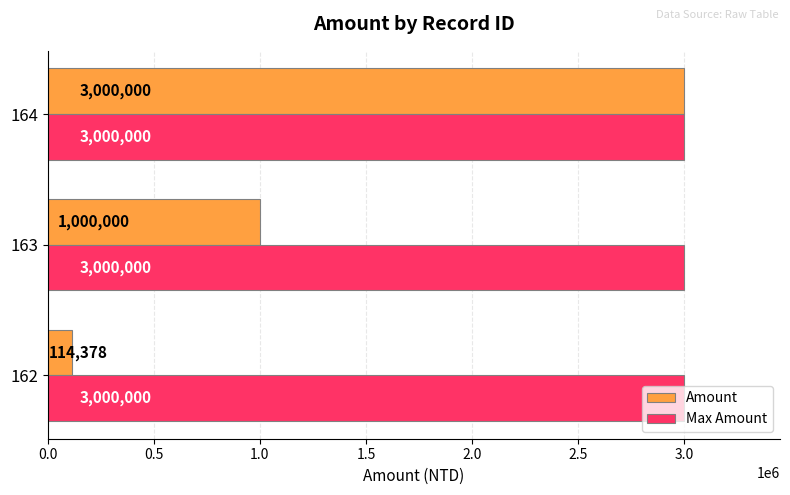

Which series has the widest spread of values?

Amount